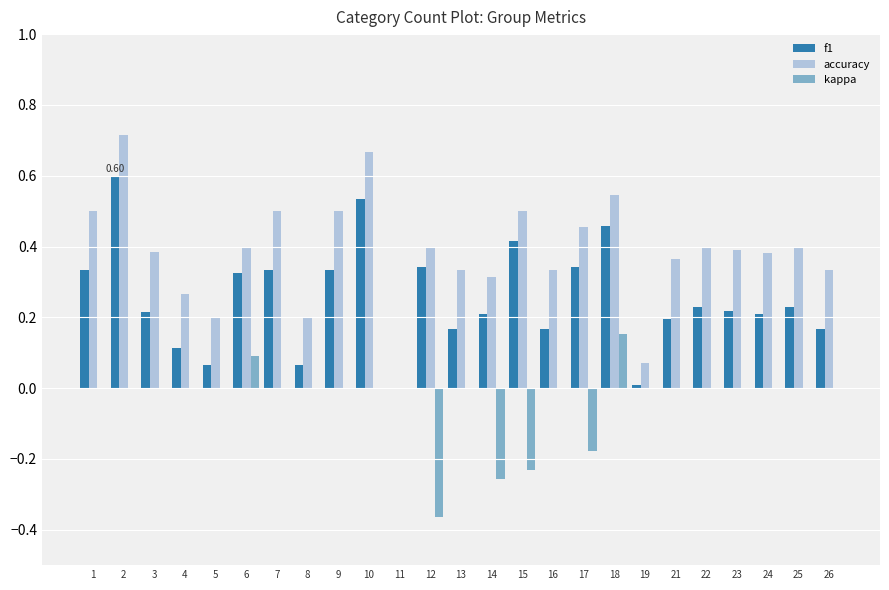

Between 7 and 11, which series saw the biggest shift?

accuracy